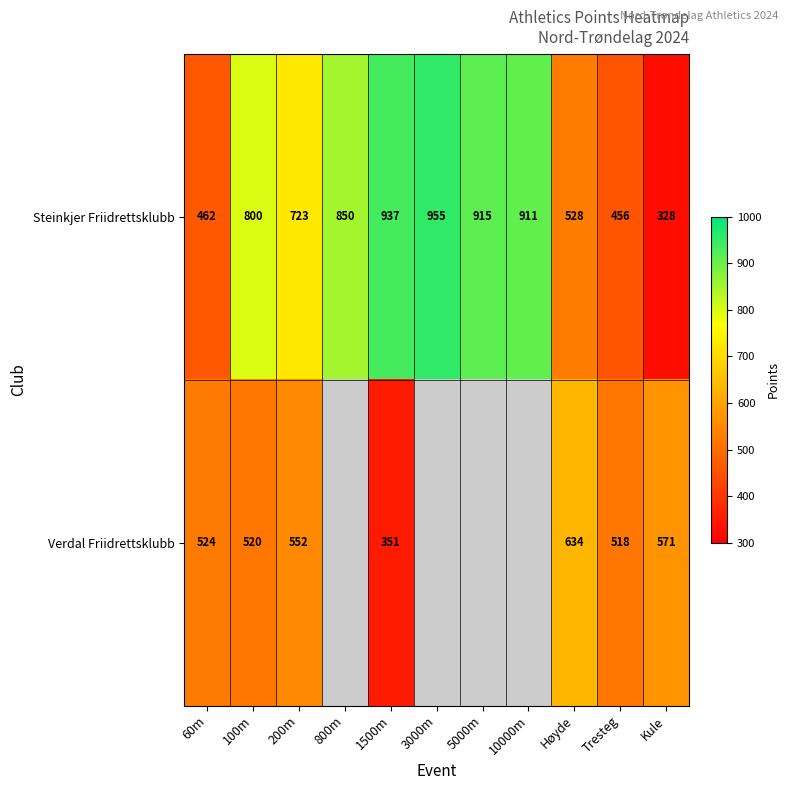

What is the difference between the maximum and minimum values in the Steinkjer Friidrettsklubb series?

627